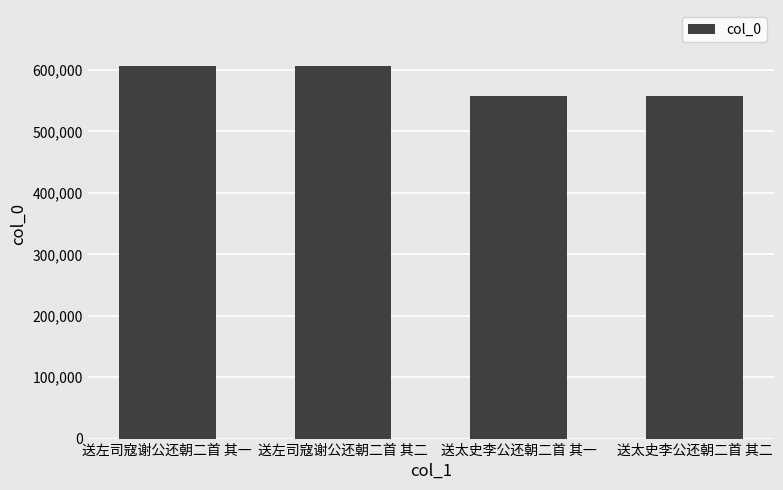

What is the difference between the maximum and minimum values?

49617